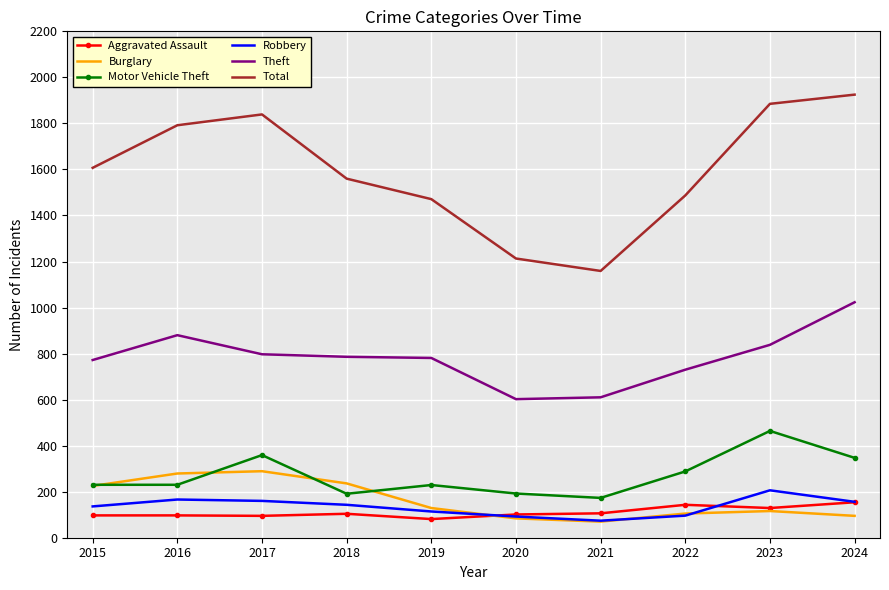

What is the average value of the Burglary series?

163